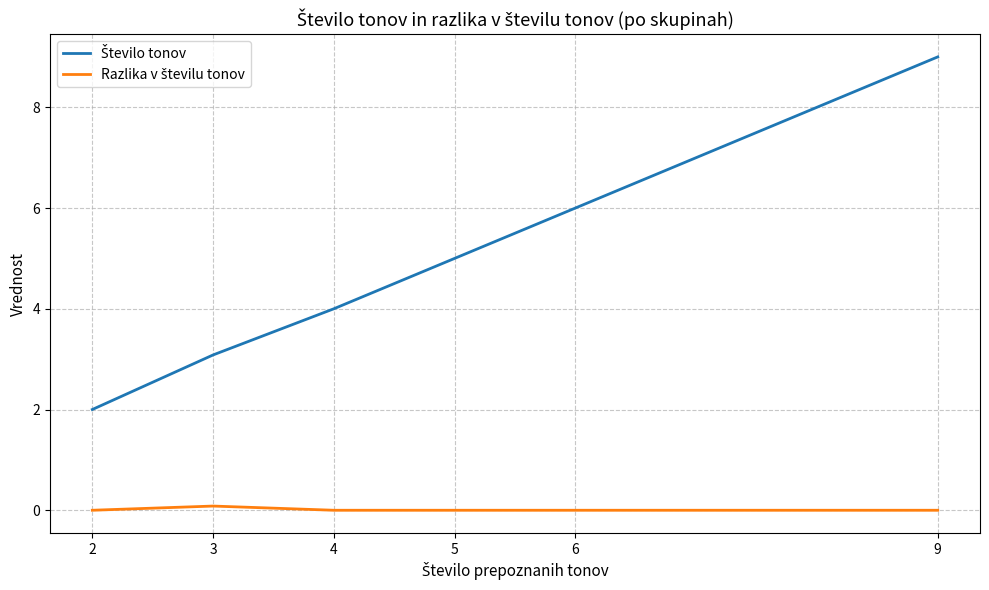

What is the spread (max minus min) of values at 2?

2.0